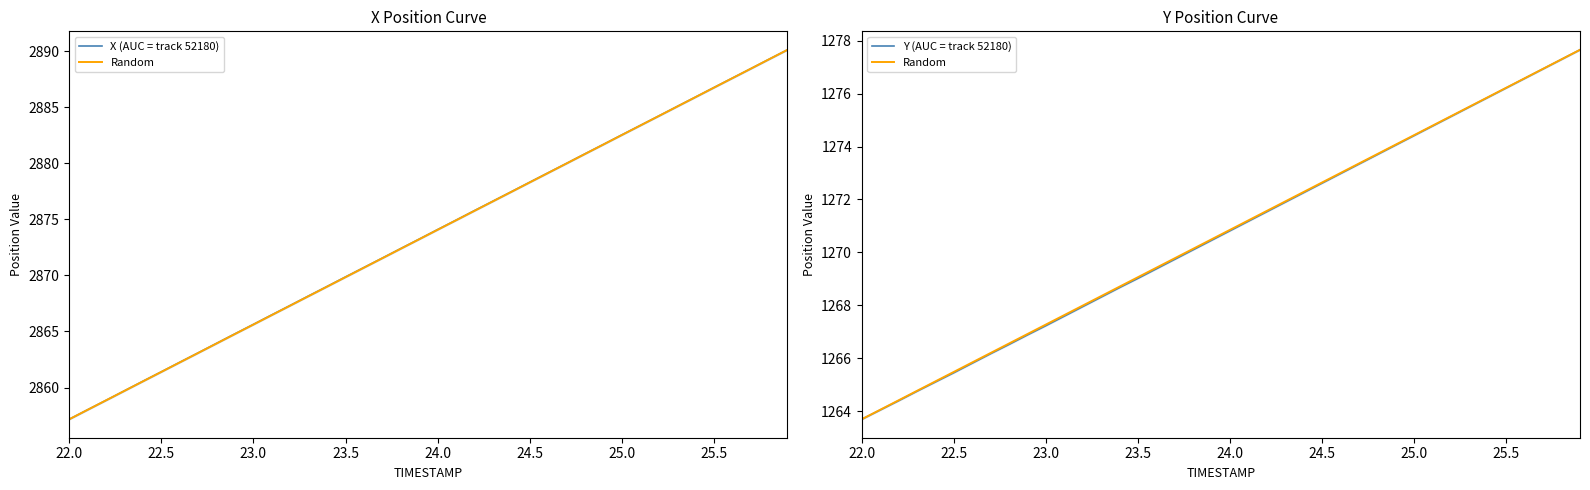

True or false: Random has more than 2 points higher than both neighbors.

False